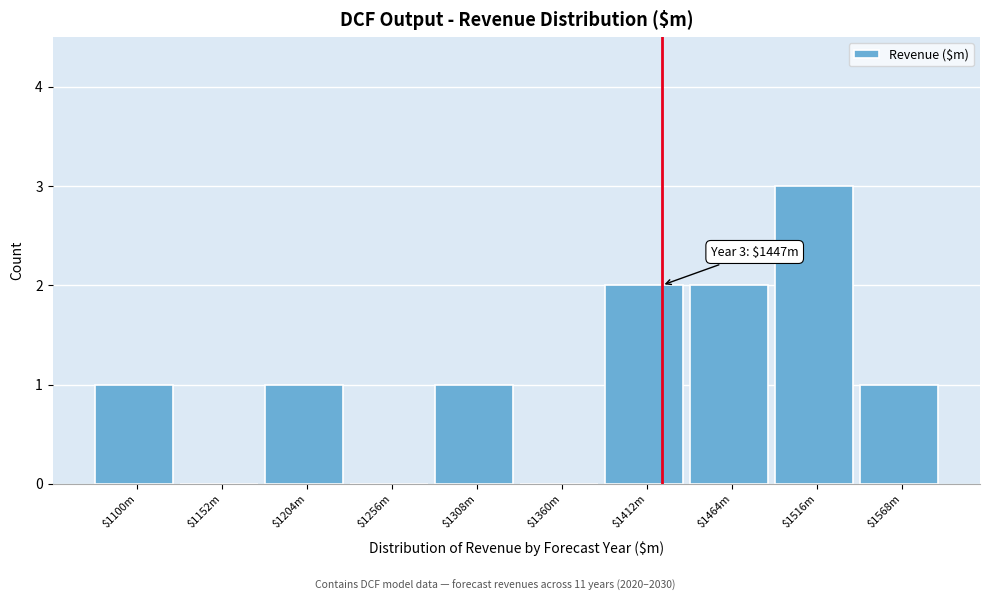

What is the sum of all values?

11